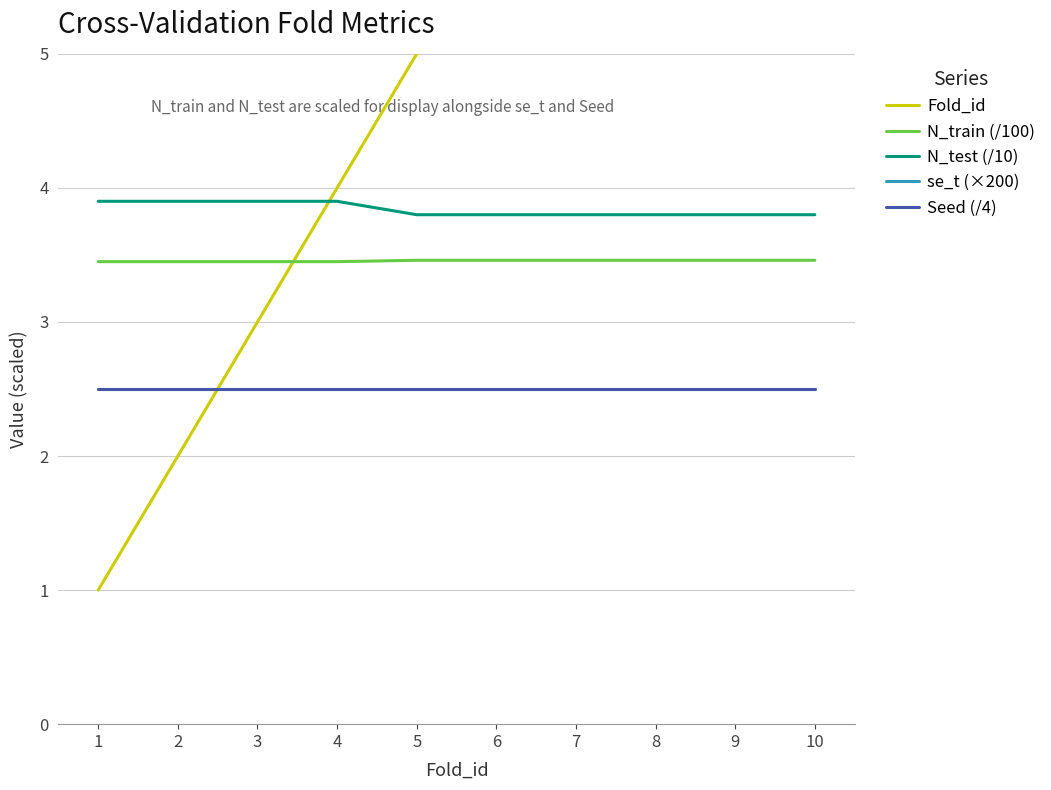

Reading left to right, list all the values displayed in this chart.

Fold_id: 1.0	2.0	3.0	4.0	5.0	6.0	7.0	8.0	9.0	10.0
N_train (/100): 3.5	3.5	3.5	3.5	3.5	3.5	3.5	3.5	3.5	3.5
N_test (/10): 3.9	3.9	3.9	3.9	3.8	3.8	3.8	3.8	3.8	3.8
se_t (×200): 2.5	2.5	2.5	2.5	2.5	2.5	2.5	2.5	2.5	2.5
Seed (/4): 2.5	2.5	2.5	2.5	2.5	2.5	2.5	2.5	2.5	2.5